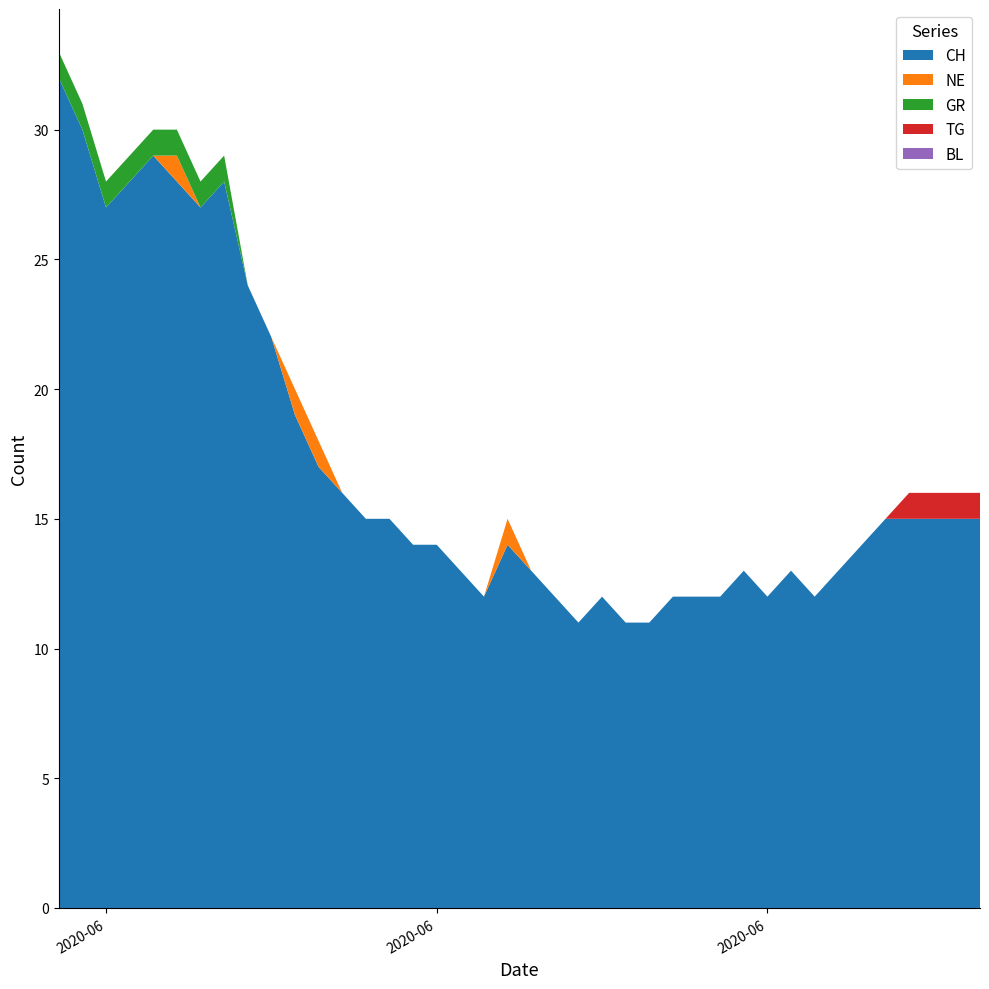

Reading left to right, what are all the values shown in this chart?

CH: 2020-05-31=32	2020-06-01=30	2020-06-02=27	2020-06-03=28	2020-06-04=29	2020-06-05=28	2020-06-06=27	2020-06-07=28	2020-06-08=24	2020-06-09=22	2020-06-10=19	2020-06-11=17	2020-06-12=16	2020-06-13=15	2020-06-14=15	2020-06-15=14	2020-06-16=14	2020-06-17=13	2020-06-18=12	2020-06-19=14	2020-06-20=13	2020-06-21=12	2020-06-22=11	2020-06-23=12	2020-06-24=11	2020-06-25=11	2020-06-26=12	2020-06-27=12	2020-06-28=12	2020-06-29=13	2020-06-30=12	2020-07-01=13	2020-07-02=12	2020-07-03=13	2020-07-04=14	2020-07-05=15	2020-07-06=15	2020-07-07=15	2020-07-08=15	2020-07-09=15
NE: 2020-05-31=0	2020-06-01=0	2020-06-02=0	2020-06-03=0	2020-06-04=0	2020-06-05=1	2020-06-06=0	2020-06-07=0	2020-06-08=0	2020-06-09=0	2020-06-10=1	2020-06-11=1	2020-06-12=0	2020-06-13=0	2020-06-14=0	2020-06-15=0	2020-06-16=0	2020-06-17=0	2020-06-18=0	2020-06-19=1	2020-06-20=0	2020-06-21=0	2020-06-22=0	2020-06-23=0	2020-06-24=0	2020-06-25=0	2020-06-26=0	2020-06-27=0	2020-06-28=0	2020-06-29=0	2020-06-30=0	2020-07-01=0	2020-07-02=0	2020-07-03=0	2020-07-04=0	2020-07-05=0	2020-07-06=0	2020-07-07=0	2020-07-08=0	2020-07-09=0
GR: 2020-05-31=1	2020-06-01=1	2020-06-02=1	2020-06-03=1	2020-06-04=1	2020-06-05=1	2020-06-06=1	2020-06-07=1	2020-06-08=0	2020-06-09=0	2020-06-10=0	2020-06-11=0	2020-06-12=0	2020-06-13=0	2020-06-14=0	2020-06-15=0	2020-06-16=0	2020-06-17=0	2020-06-18=0	2020-06-19=0	2020-06-20=0	2020-06-21=0	2020-06-22=0	2020-06-23=0	2020-06-24=0	2020-06-25=0	2020-06-26=0	2020-06-27=0	2020-06-28=0	2020-06-29=0	2020-06-30=0	2020-07-01=0	2020-07-02=0	2020-07-03=0	2020-07-04=0	2020-07-05=0	2020-07-06=0	2020-07-07=0	2020-07-08=0	2020-07-09=0
TG: 2020-05-31=0	2020-06-01=0	2020-06-02=0	2020-06-03=0	2020-06-04=0	2020-06-05=0	2020-06-06=0	2020-06-07=0	2020-06-08=0	2020-06-09=0	2020-06-10=0	2020-06-11=0	2020-06-12=0	2020-06-13=0	2020-06-14=0	2020-06-15=0	2020-06-16=0	2020-06-17=0	2020-06-18=0	2020-06-19=0	2020-06-20=0	2020-06-21=0	2020-06-22=0	2020-06-23=0	2020-06-24=0	2020-06-25=0	2020-06-26=0	2020-06-27=0	2020-06-28=0	2020-06-29=0	2020-06-30=0	2020-07-01=0	2020-07-02=0	2020-07-03=0	2020-07-04=0	2020-07-05=0	2020-07-06=1	2020-07-07=1	2020-07-08=1	2020-07-09=1
BL: 2020-05-31=0	2020-06-01=0	2020-06-02=0	2020-06-03=0	2020-06-04=0	2020-06-05=0	2020-06-06=0	2020-06-07=0	2020-06-08=0	2020-06-09=0	2020-06-10=0	2020-06-11=0	2020-06-12=0	2020-06-13=0	2020-06-14=0	2020-06-15=0	2020-06-16=0	2020-06-17=0	2020-06-18=0	2020-06-19=0	2020-06-20=0	2020-06-21=0	2020-06-22=0	2020-06-23=0	2020-06-24=0	2020-06-25=0	2020-06-26=0	2020-06-27=0	2020-06-28=0	2020-06-29=0	2020-06-30=0	2020-07-01=0	2020-07-02=0	2020-07-03=0	2020-07-04=0	2020-07-05=0	2020-07-06=0	2020-07-07=0	2020-07-08=0	2020-07-09=0